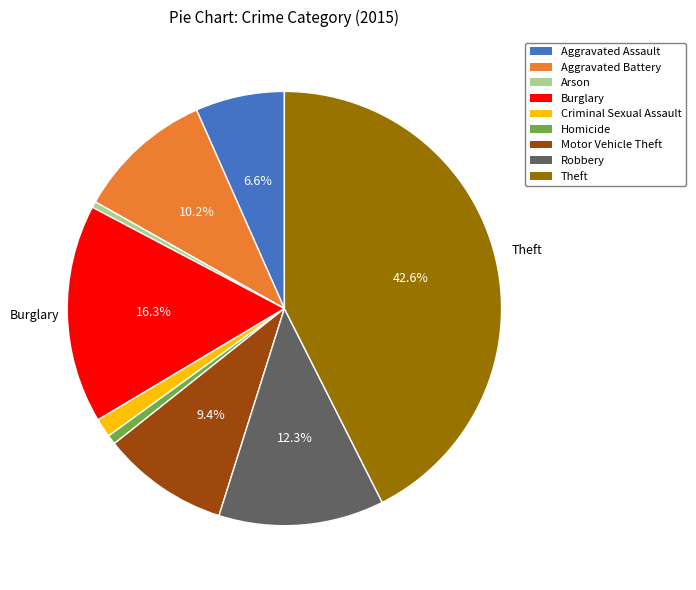

What is the ratio of the value at Robbery to the value at Homicide?

17.5